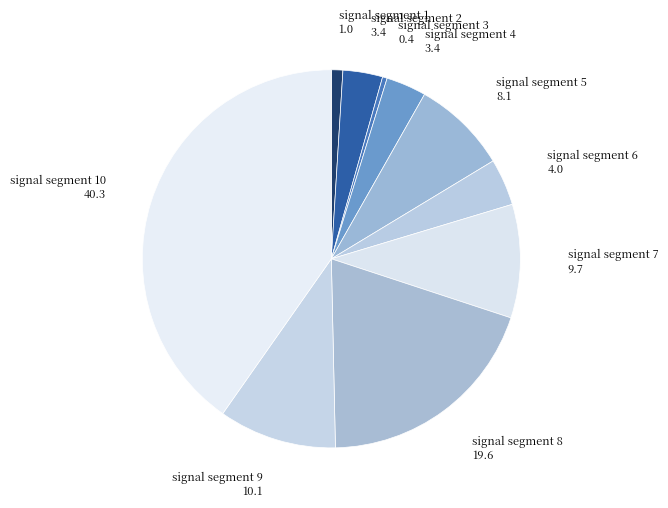

Rank the categories by value from lowest to highest.

signal segment 3, signal segment 1, signal segment 2, signal segment 4, signal segment 6, signal segment 5, signal segment 7, signal segment 9, signal segment 8, signal segment 10